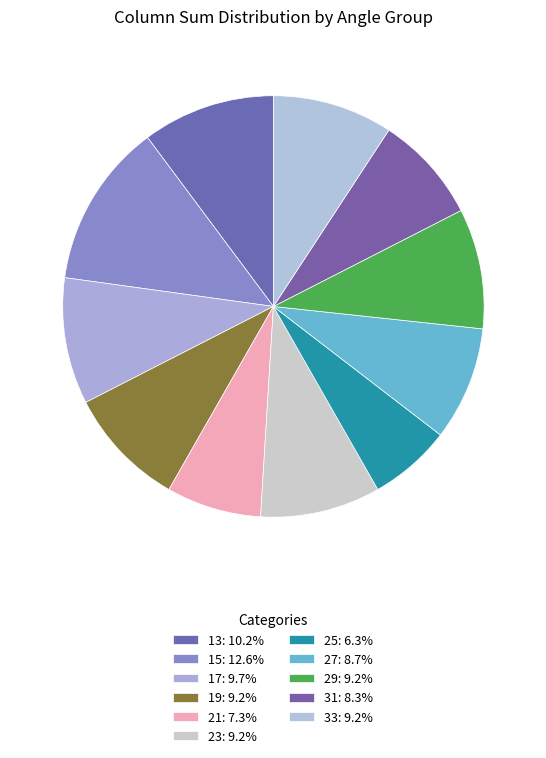

To the nearest percent, what portion does 33 represent?

9%